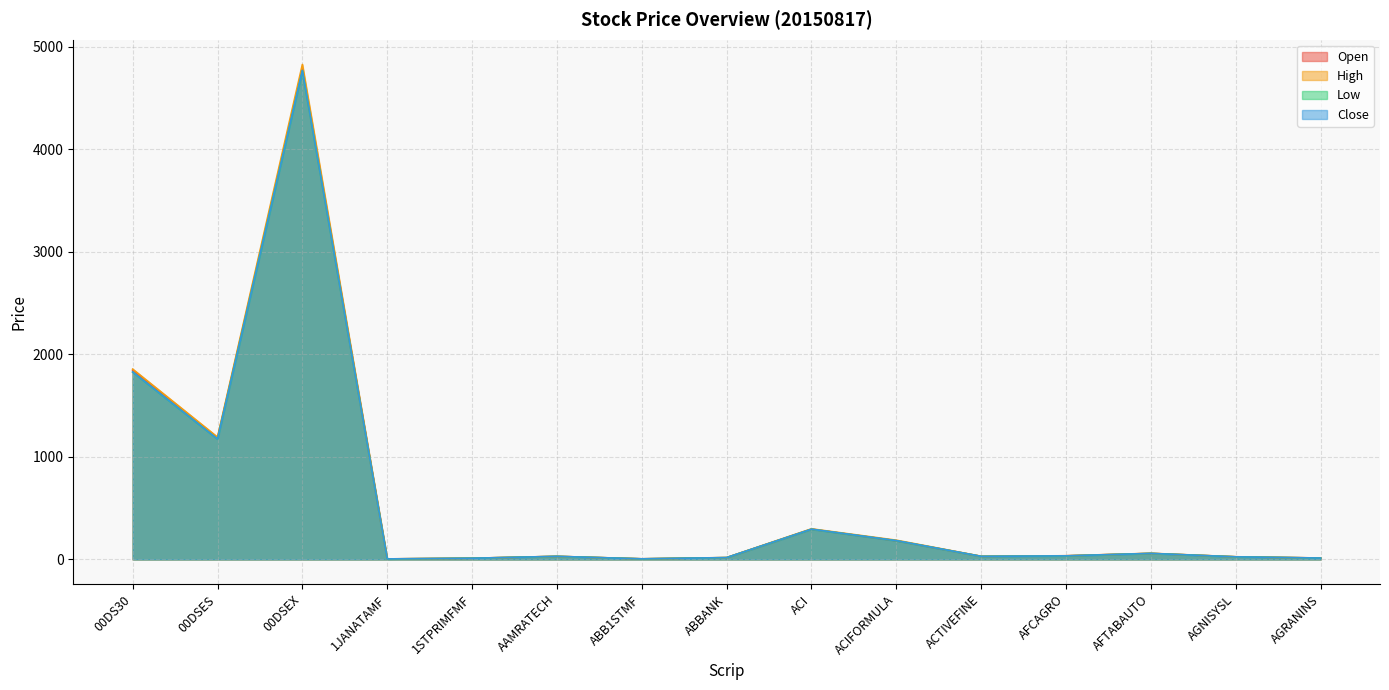

What is the label of the 9th point from the left?

ACI